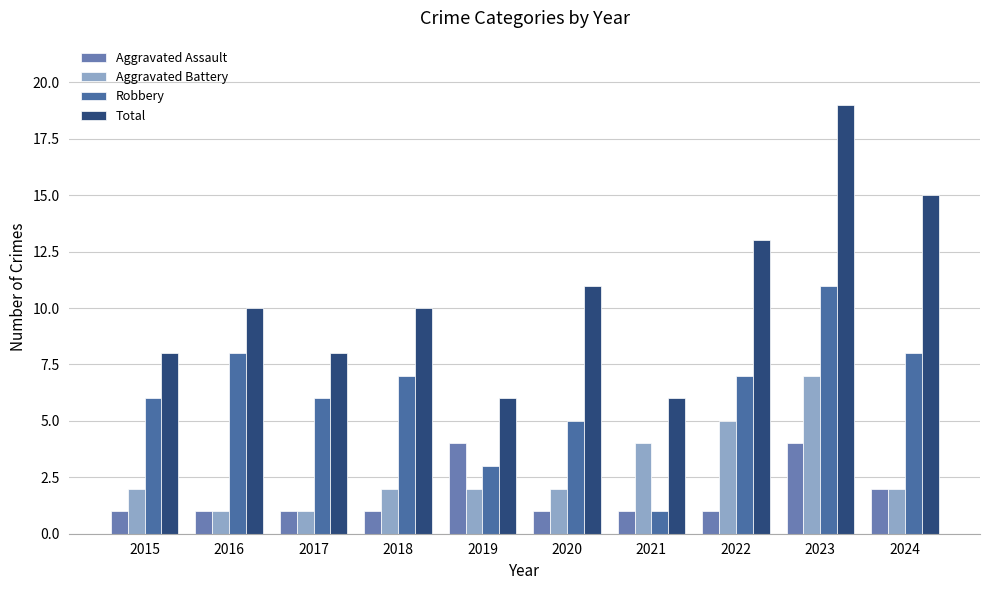

Count the Aggravated Assault values in the range 1 to 2.

8